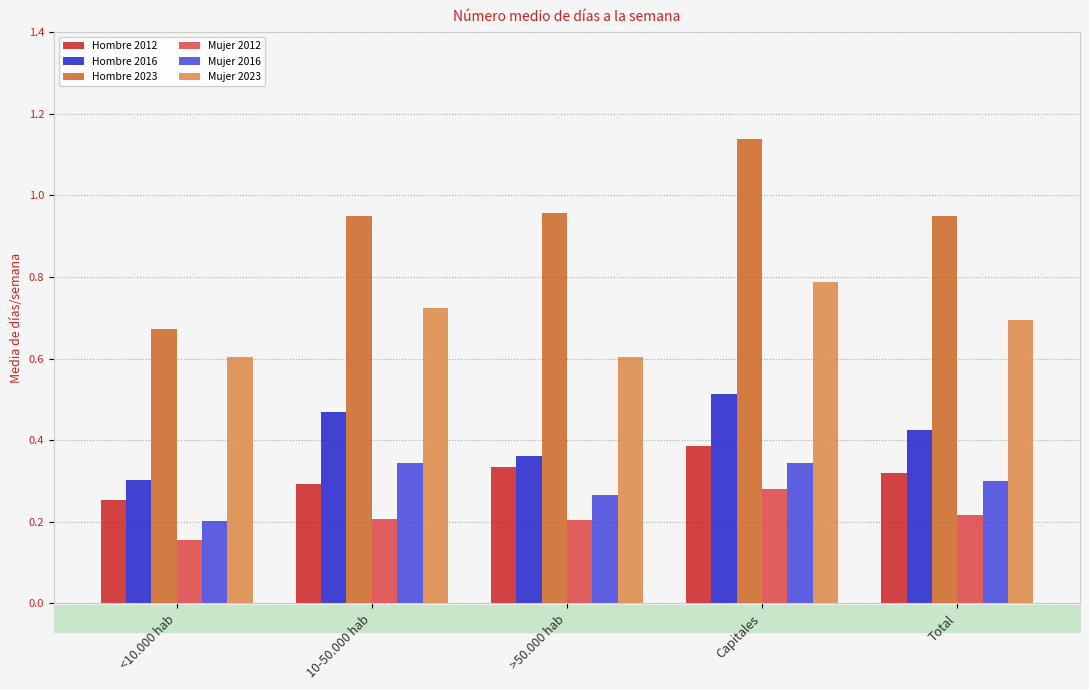

The Mujer 2016 series shows 0.3 at 10-50.000 hab. True or false?

True